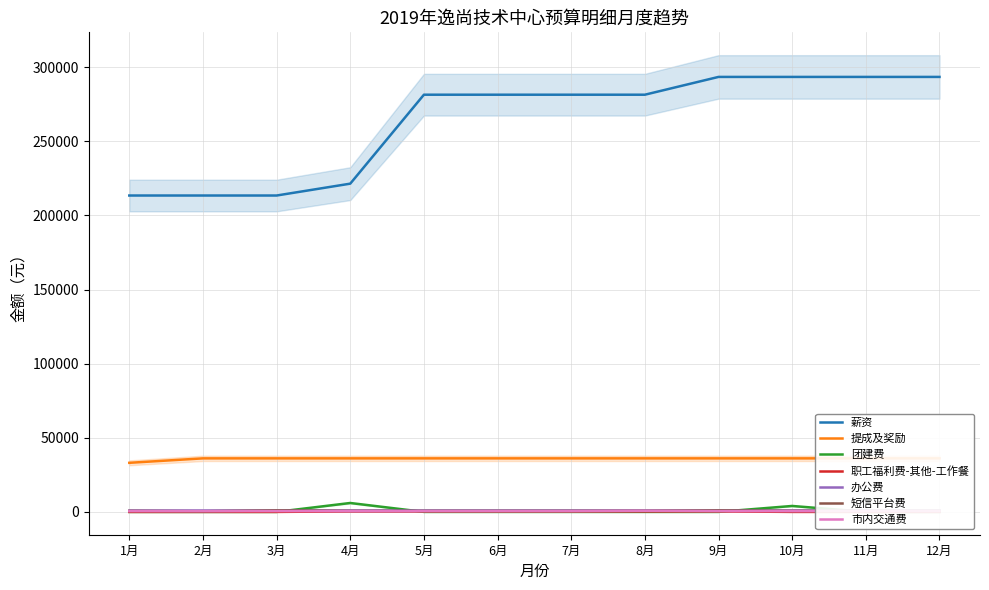

Is it true that 团建费 equals 3827 at 12月?

False